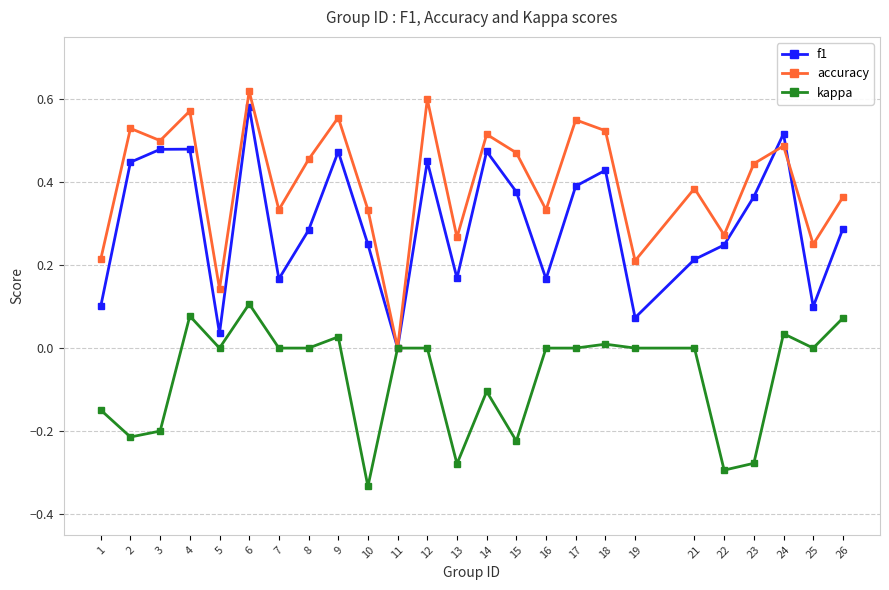

What is the spread (max minus min) of values at 2?

0.7